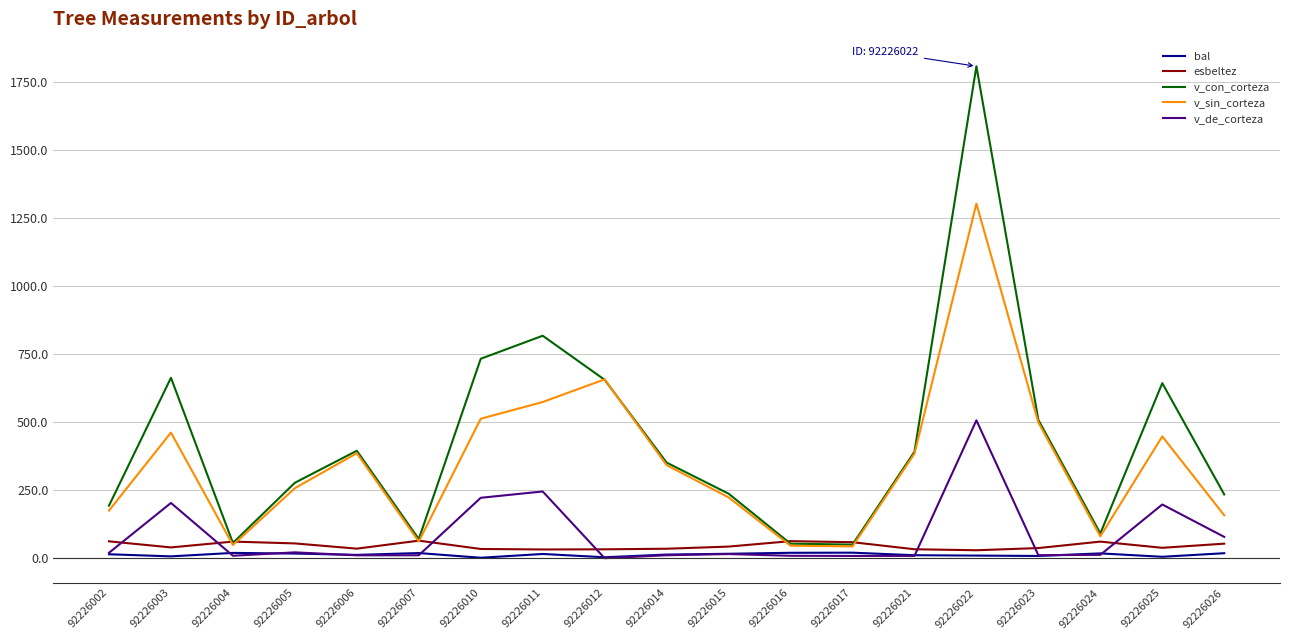

Which category has the highest value across all series?

92226022